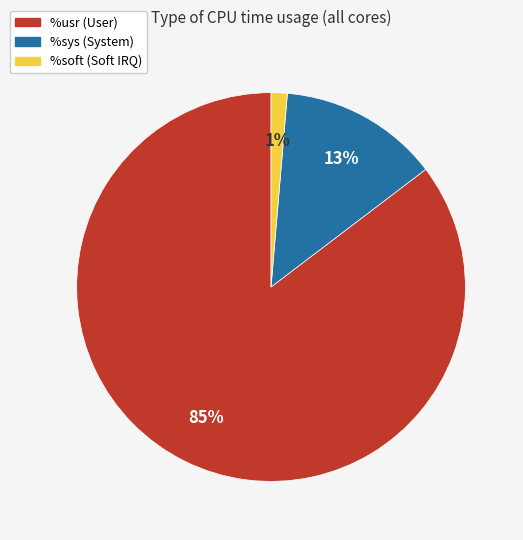

Do %sys and %soft together represent more than half of the pie?

No